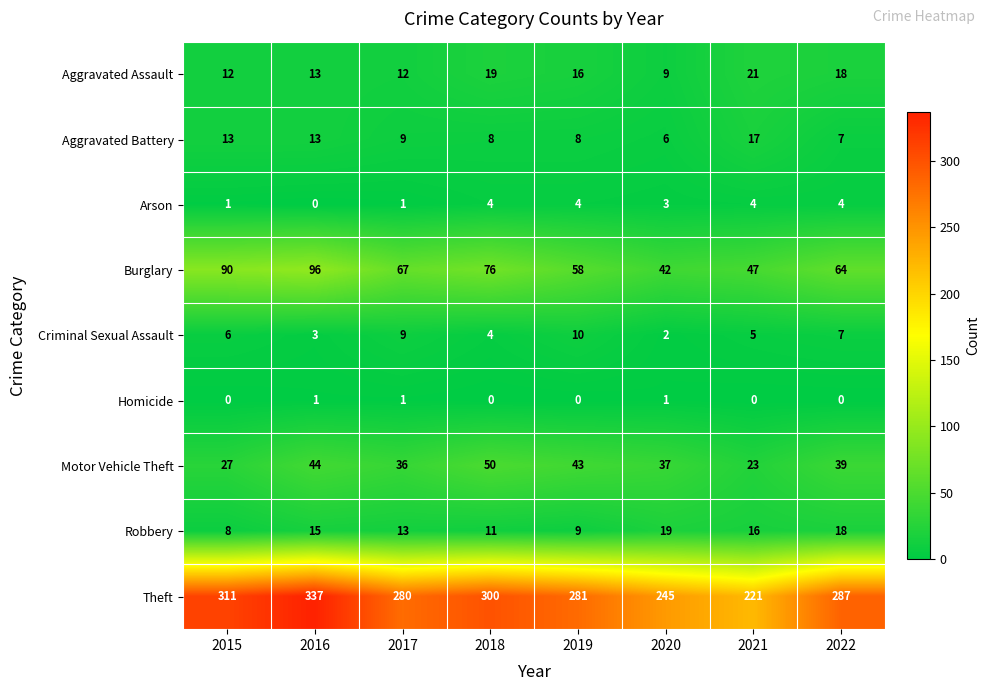

What is the maximum value shown in the chart?

337